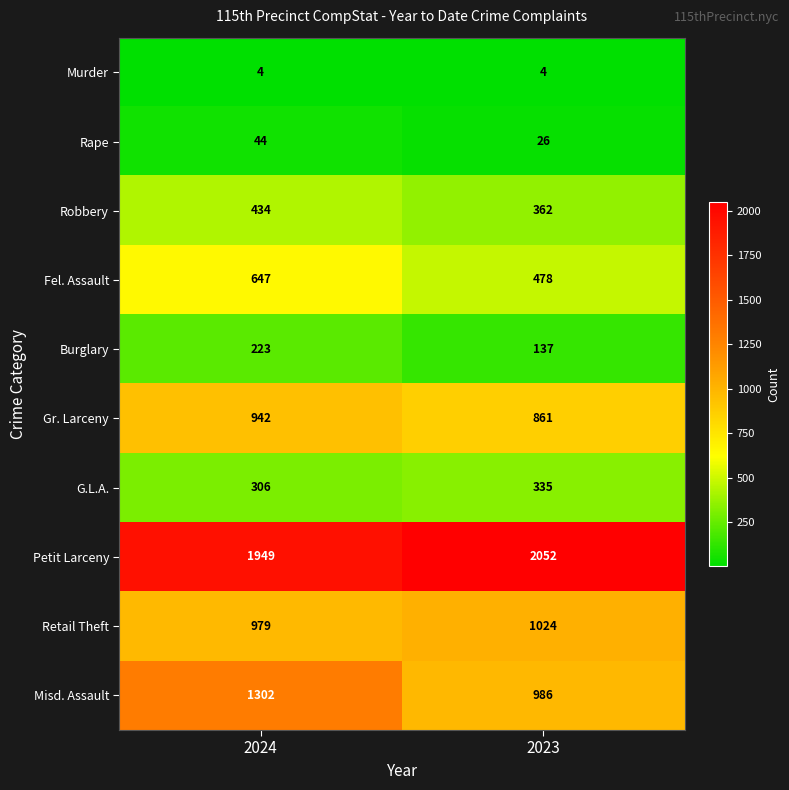

What is the sum of the Robbery values at 2024 and 2023?

796